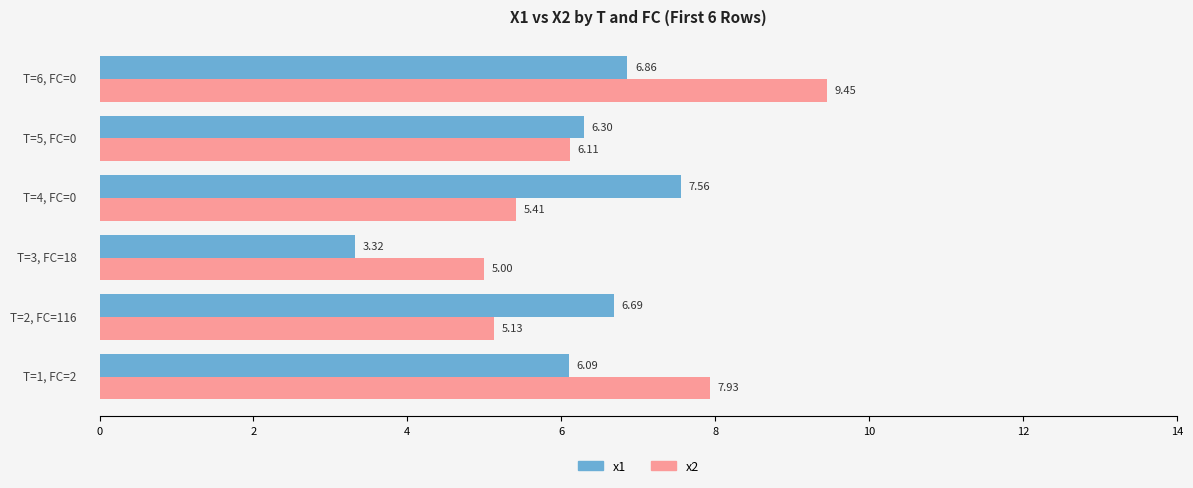

What is the difference between the second highest and minimum values in the x1 series?

3.5